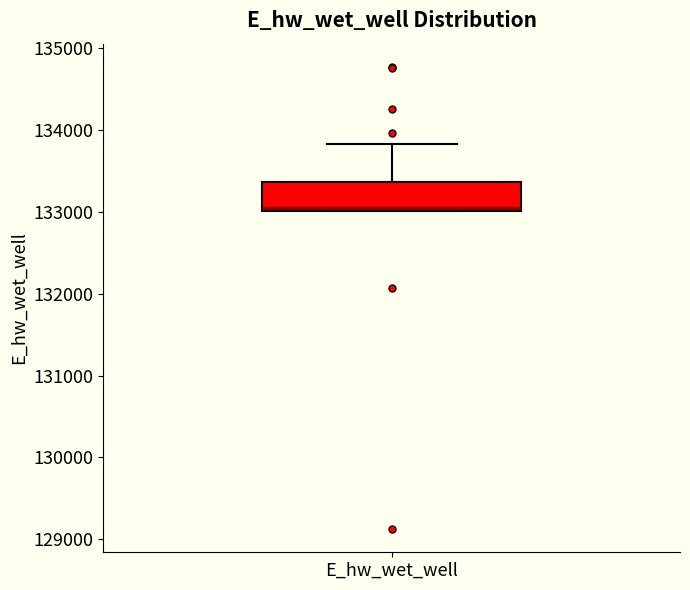

Read this box plot against the y-axis: the position of the median line, the range covered by the box, and the ends of both whiskers. The values are not printed on the chart, so give them approximately, as read against the axis.

median 133000 (just above the box's lower edge), box 133000 to 133400, whiskers 133000 to 133800